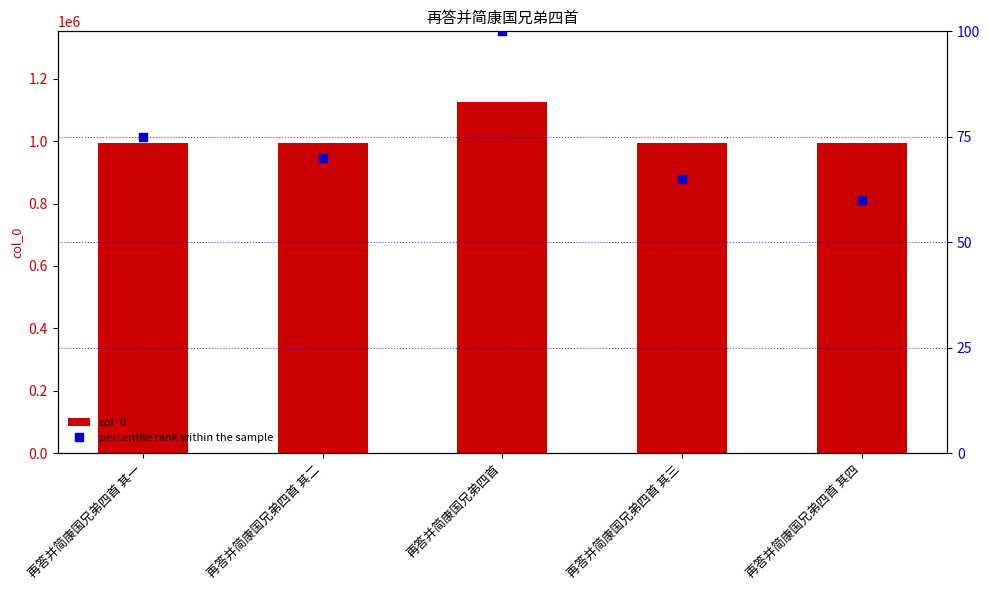

Is the value of col_0 at 再答并简康国兄弟四首 其四 greater than the value of percentile rank within the sample at 再答并简康国兄弟四首 其三?

Yes